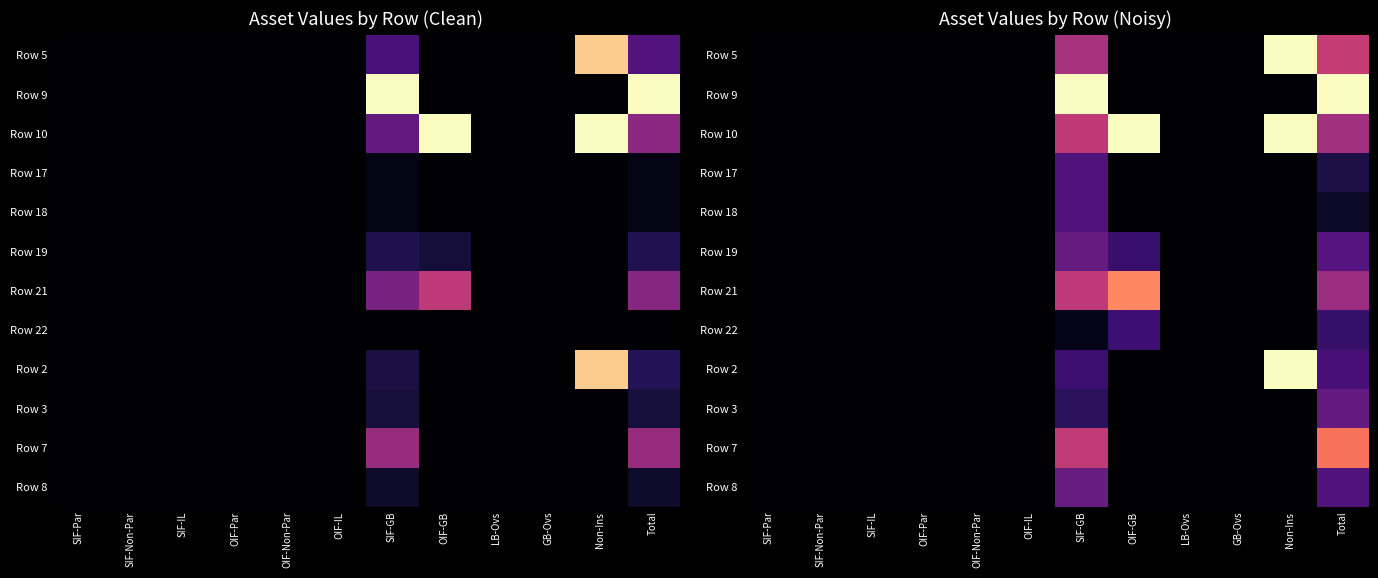

How many data points does each series have?

12